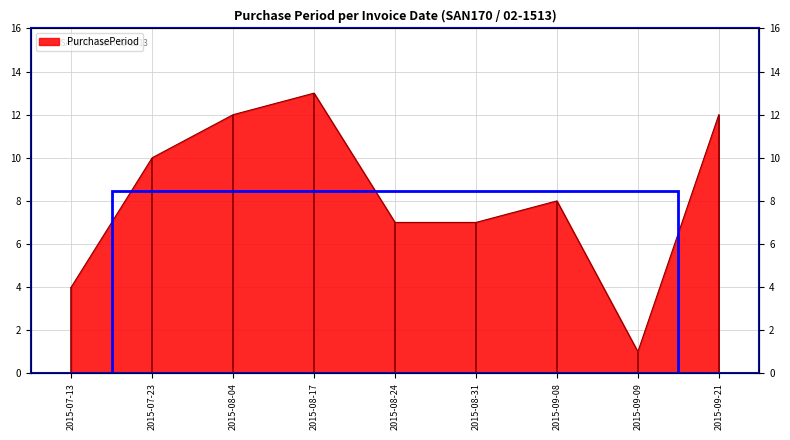

Reading right to left, extract all data points from this chart.

2015-09-21=12	2015-09-09=1	2015-09-08=8	2015-08-31=7	2015-08-24=7	2015-08-17=13	2015-08-04=12	2015-07-23=10	2015-07-13=4